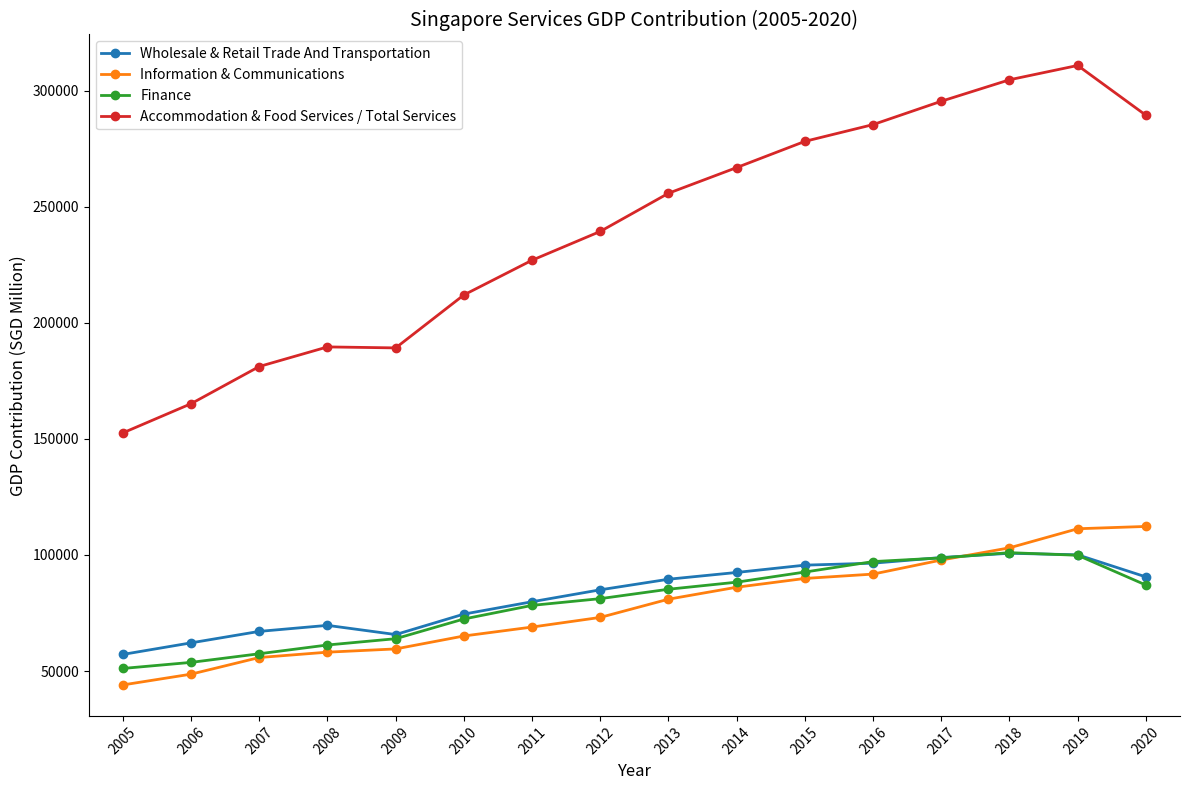

What is the minimum value shown in the chart?

44014.3